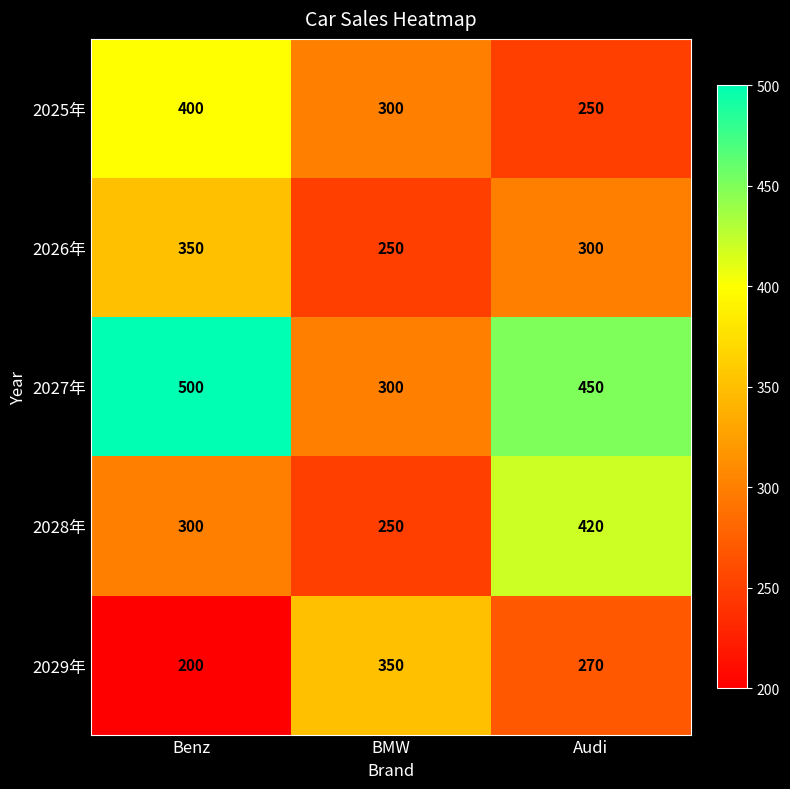

At which label does 2029年 first exceed 270?

BMW